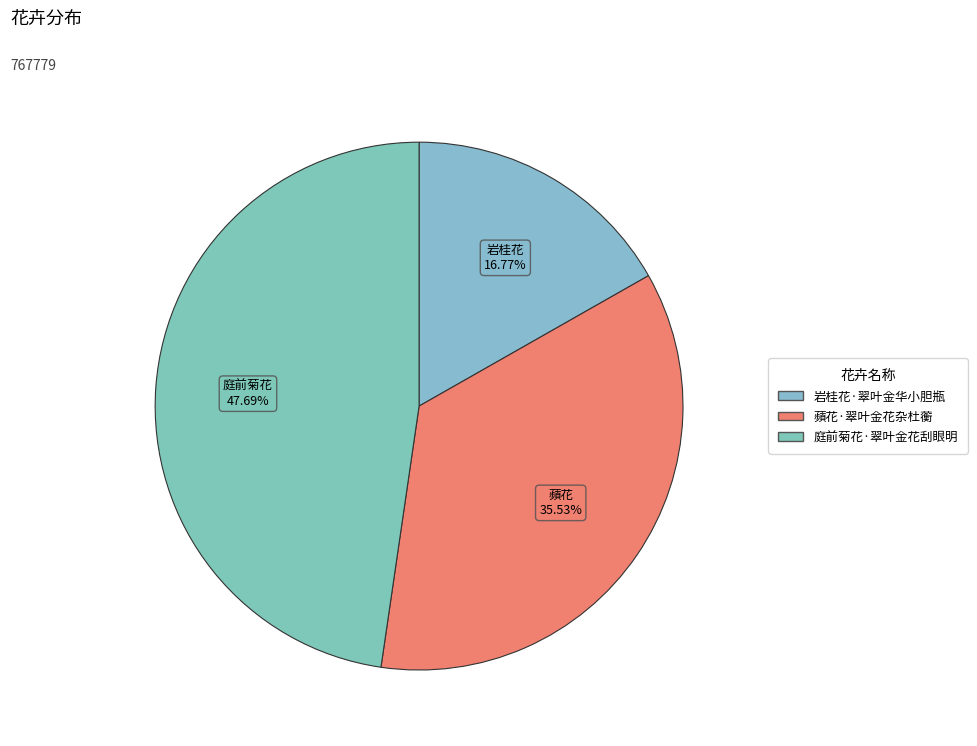

To the nearest percent, what percentage of the pie is 庭前菊花·翠叶金花刮眼明?

48%